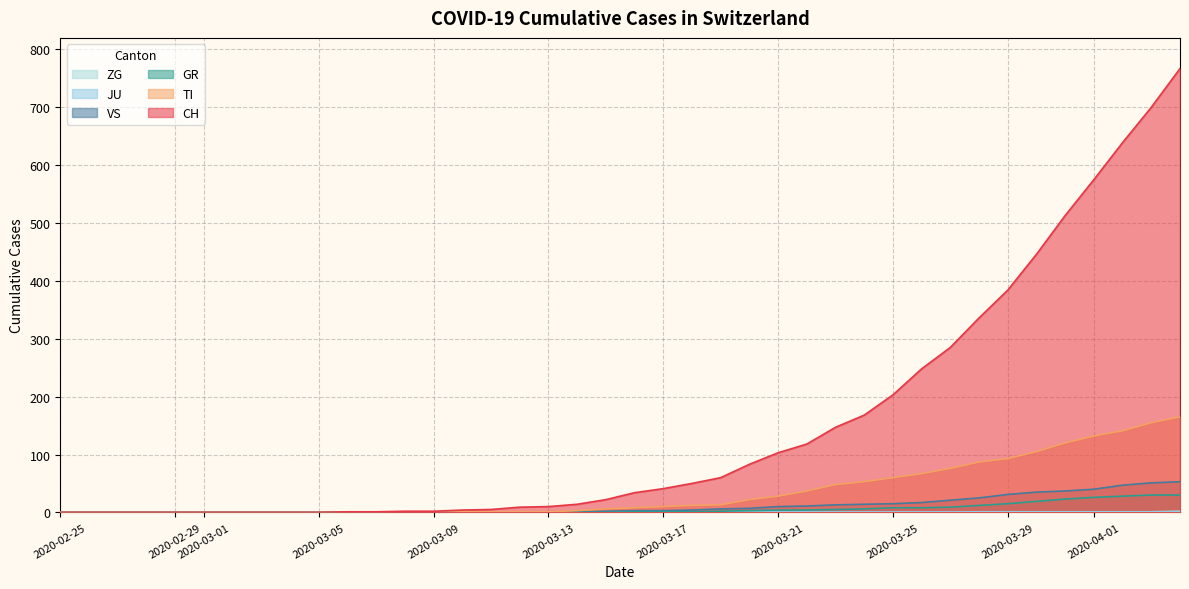

What is the greatest value displayed?

767